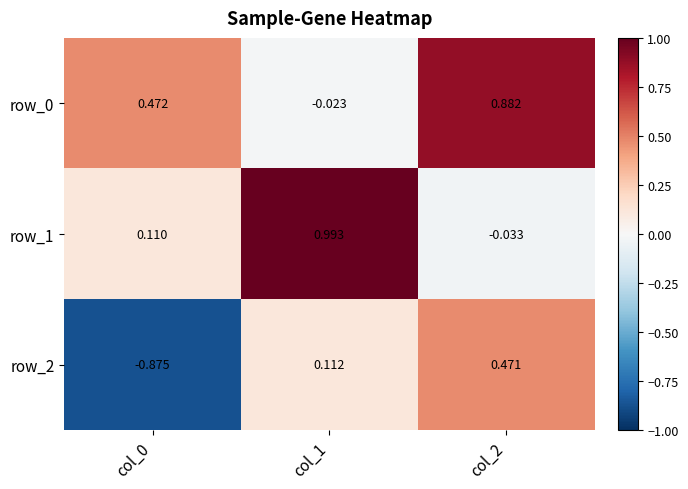

Which series has the widest spread of values?

row_2